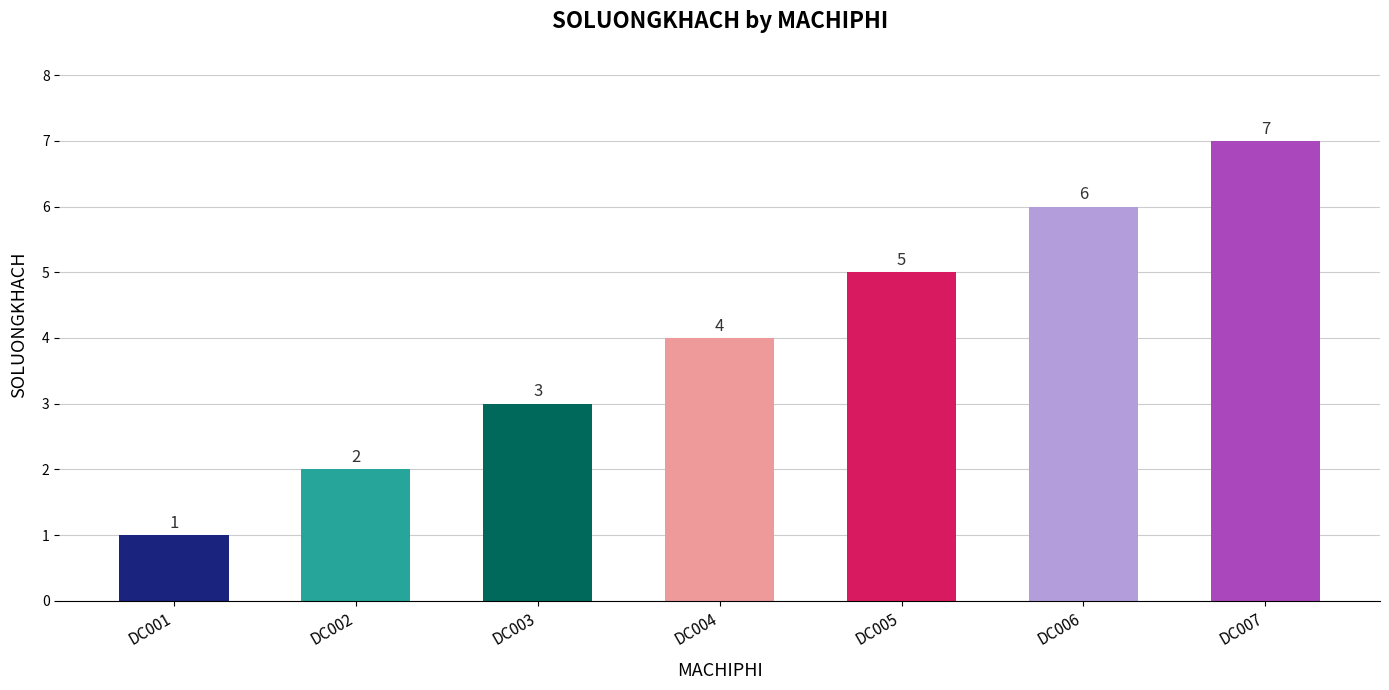

What is the difference between the second highest and minimum values?

5